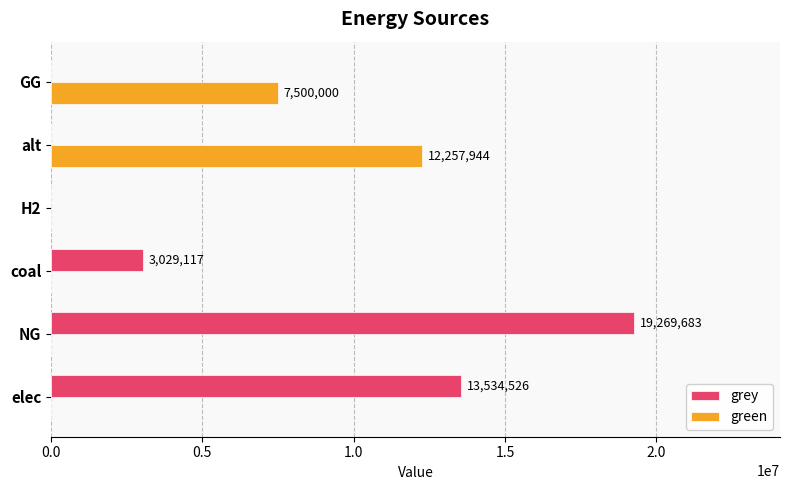

The value of grey at NG is 19269682.9. True or false?

True